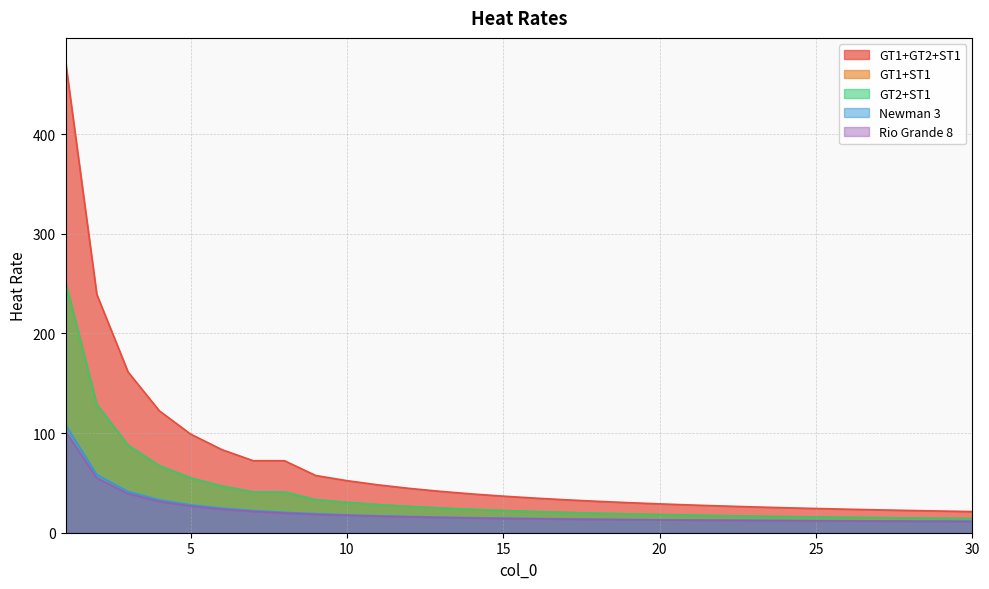

What is the value of the GT1+GT2+ST1 point at the 9th from the left?

57.4